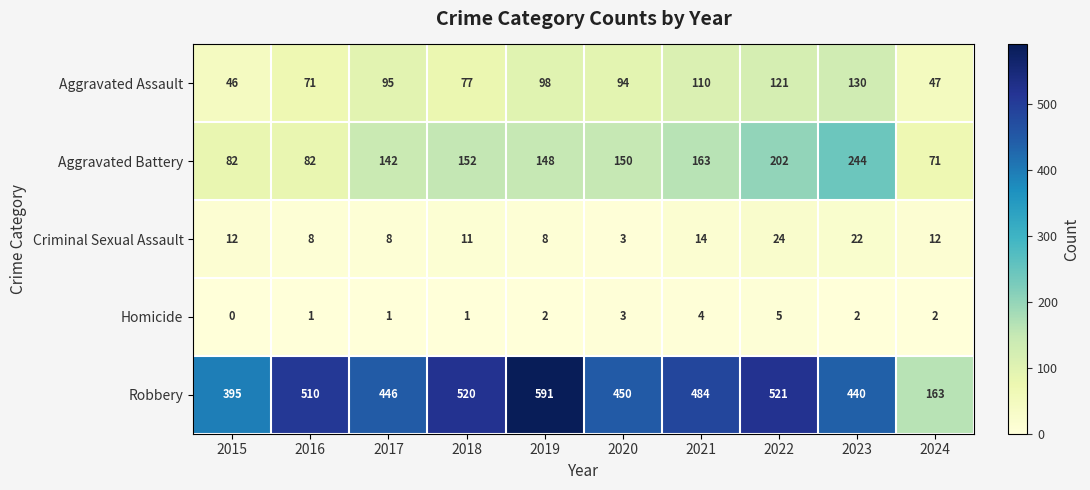

Where is Aggravated Assault nearest to the value 88?

2020